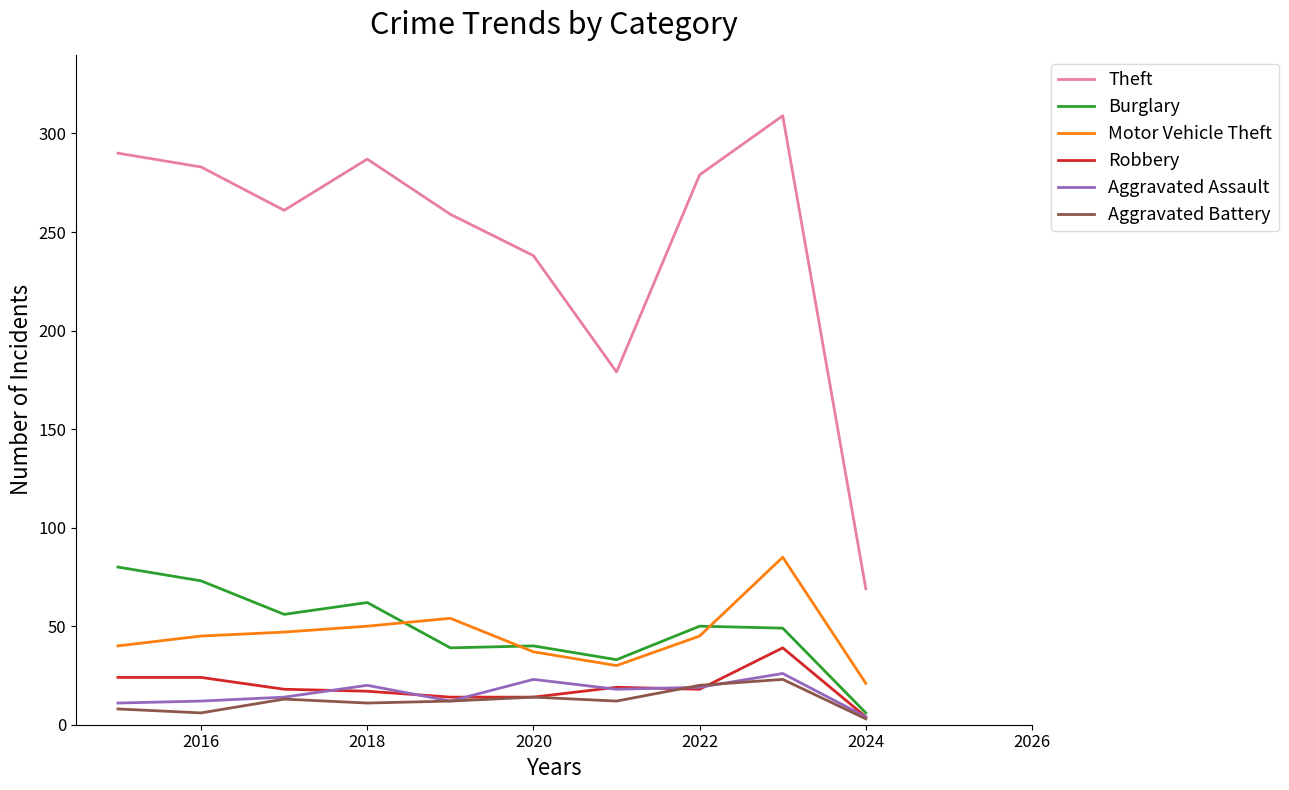

Which series has the largest range (max minus min)?

Theft